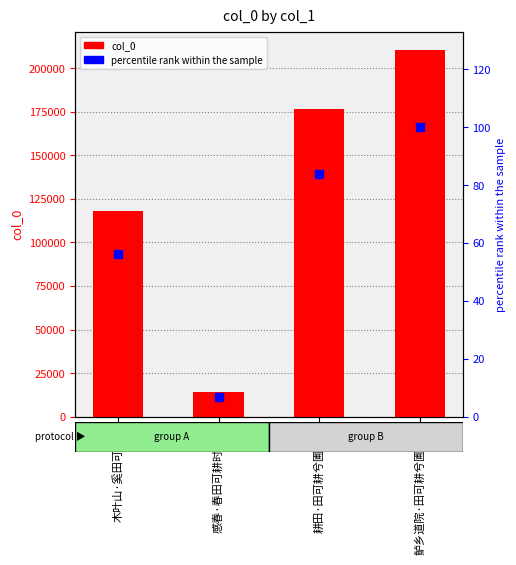

What is the difference between the maximum and second lowest values in the percentile rank within the sample series?

43.9